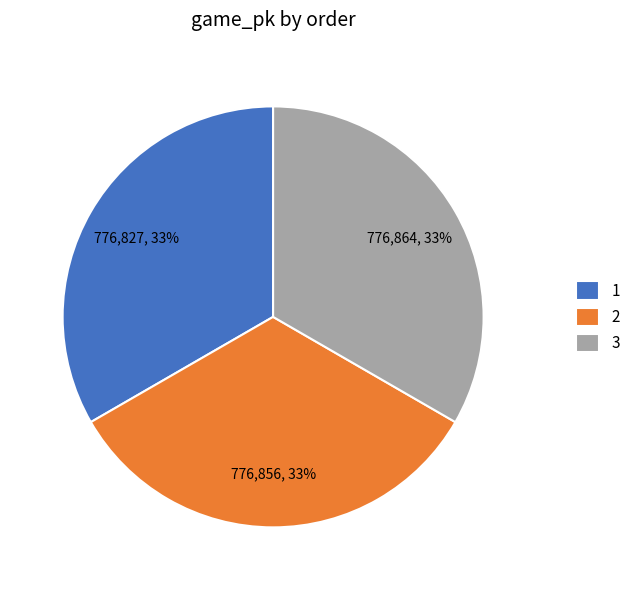

Is there a majority slice in this chart?

No